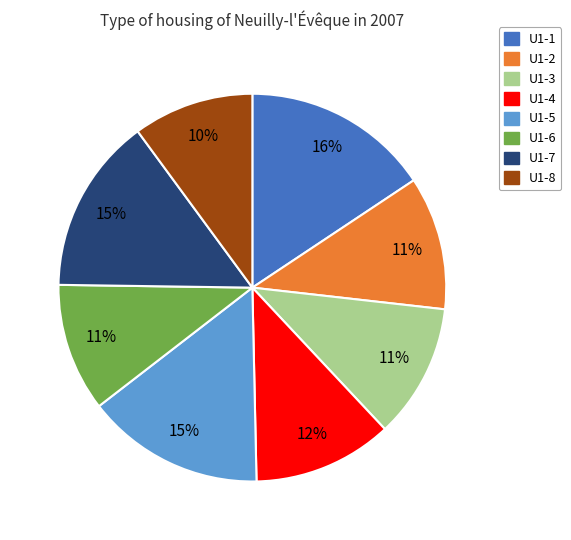

Which category has the biggest portion of the pie?

U1-1